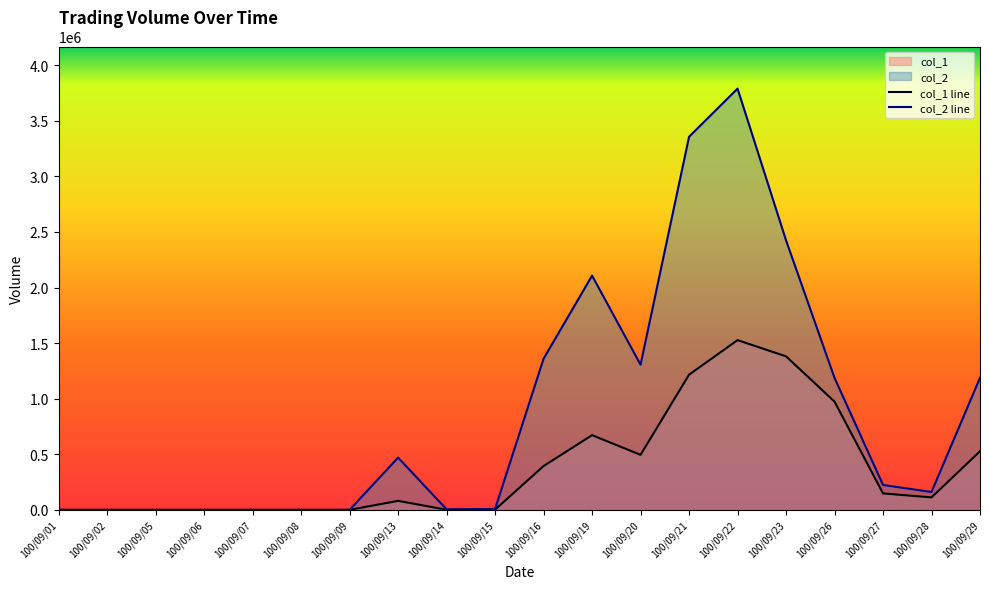

Is the value of col_1 line at 100/09/09 greater than the value of col_2 line at 100/09/16?

No